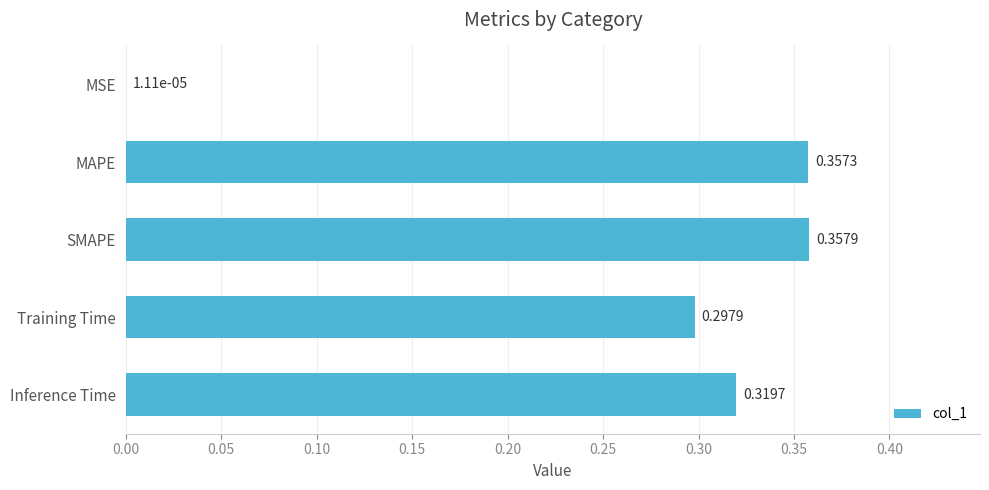

Are the bars horizontal?

Yes